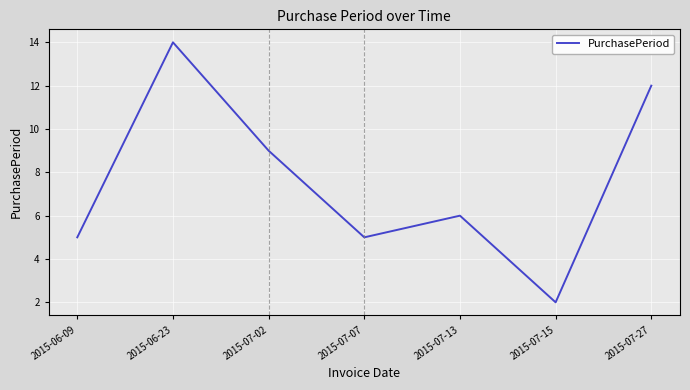

Is it true that the value at 2015-06-23 is 4?

False